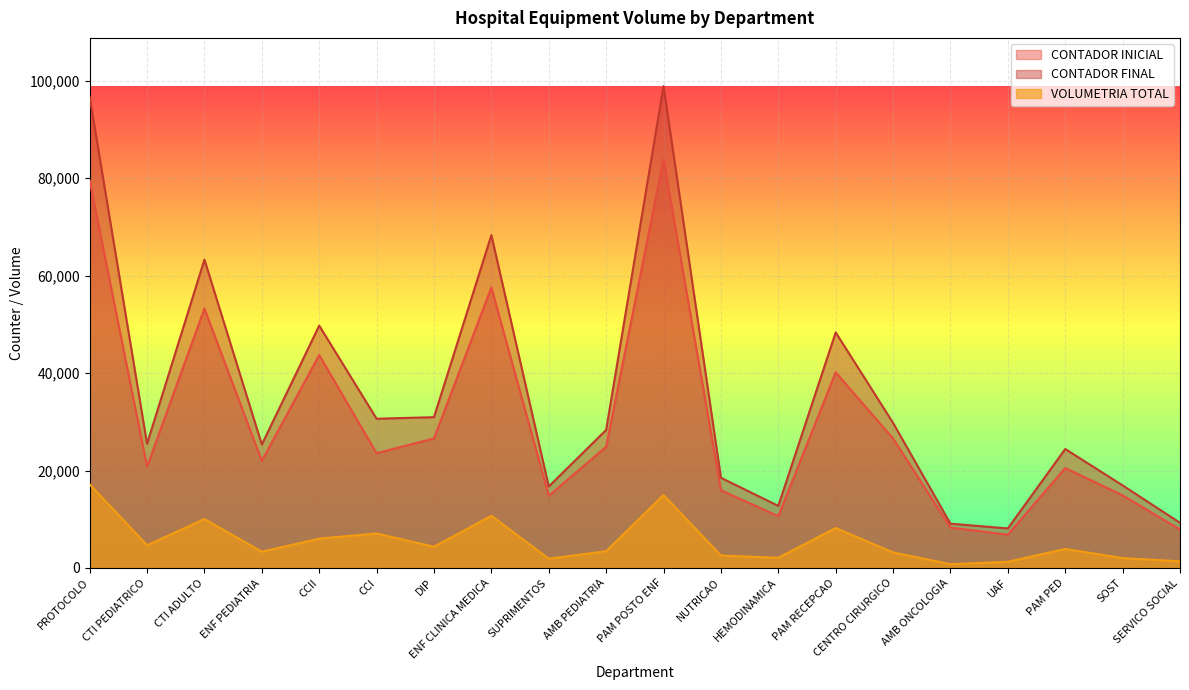

List the series in order of their overall mean, lowest first.

VOLUMETRIA TOTAL, CONTADOR INICIAL, CONTADOR FINAL